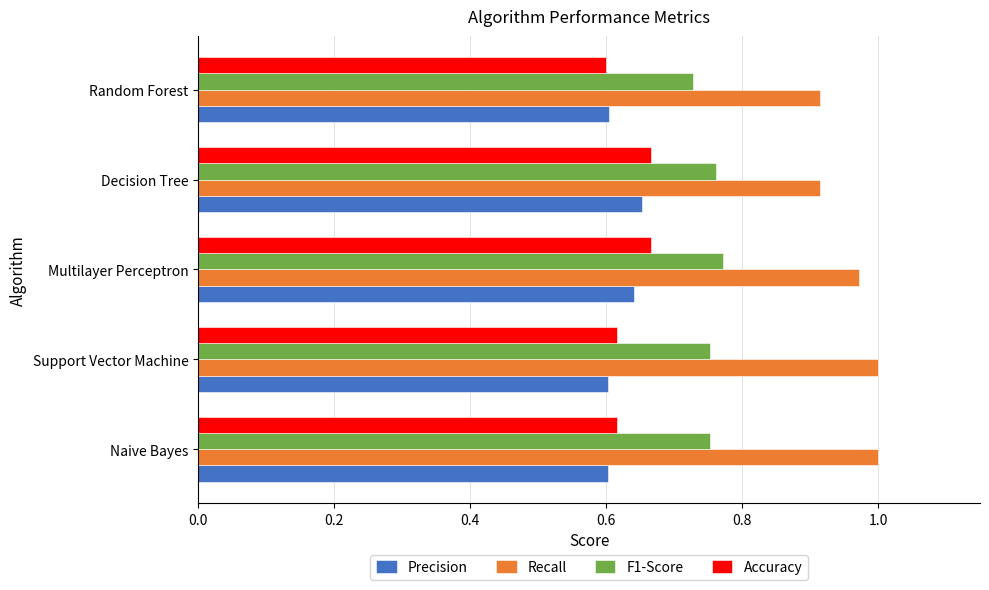

Which series has the largest total across all categories?

Recall